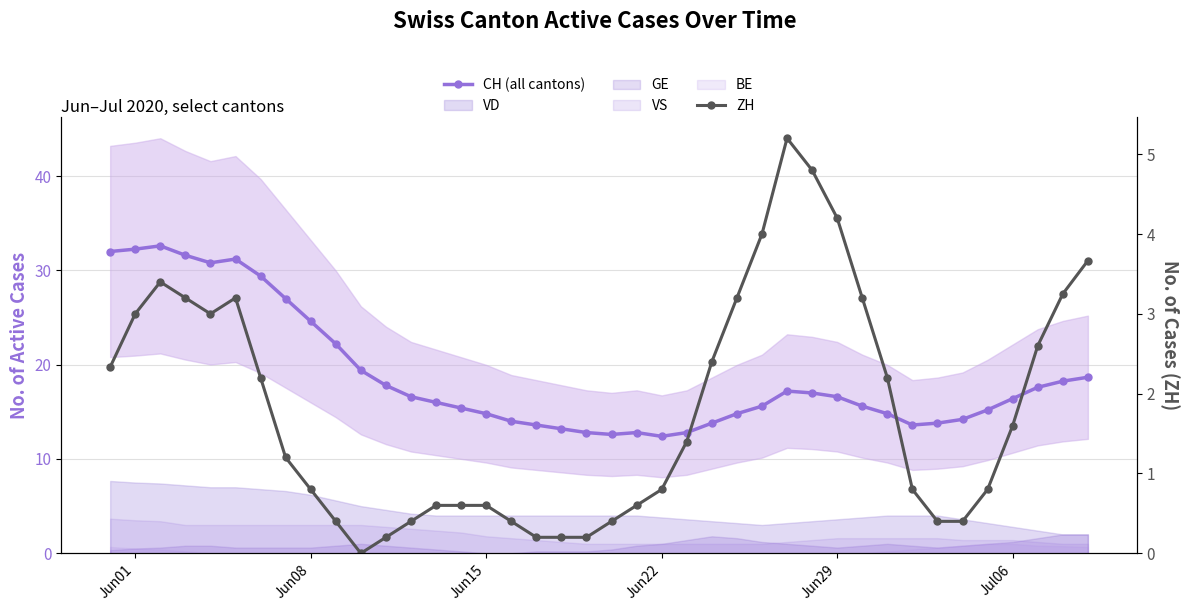

Reading left to right, what are all the values shown in this chart?

CH (all cantons): 32.0	32.2	32.6	31.6	30.8	31.2	29.4	27.0	24.6	22.2	19.4	17.8	16.6	16.0	15.4	14.8	14.0	13.6	13.2	12.8	12.6	12.8	12.4	12.8	13.8	14.8	15.6	17.2	17.0	16.6	15.6	14.8	13.6	13.8	14.2	15.2	16.4	17.6	18.2	18.7
ZH: 2.3	3.0	3.4	3.2	3.0	3.2	2.2	1.2	0.8	0.4	0.0	0.2	0.4	0.6	0.6	0.6	0.4	0.2	0.2	0.2	0.4	0.6	0.8	1.4	2.4	3.2	4.0	5.2	4.8	4.2	3.2	2.2	0.8	0.4	0.4	0.8	1.6	2.6	3.2	3.7